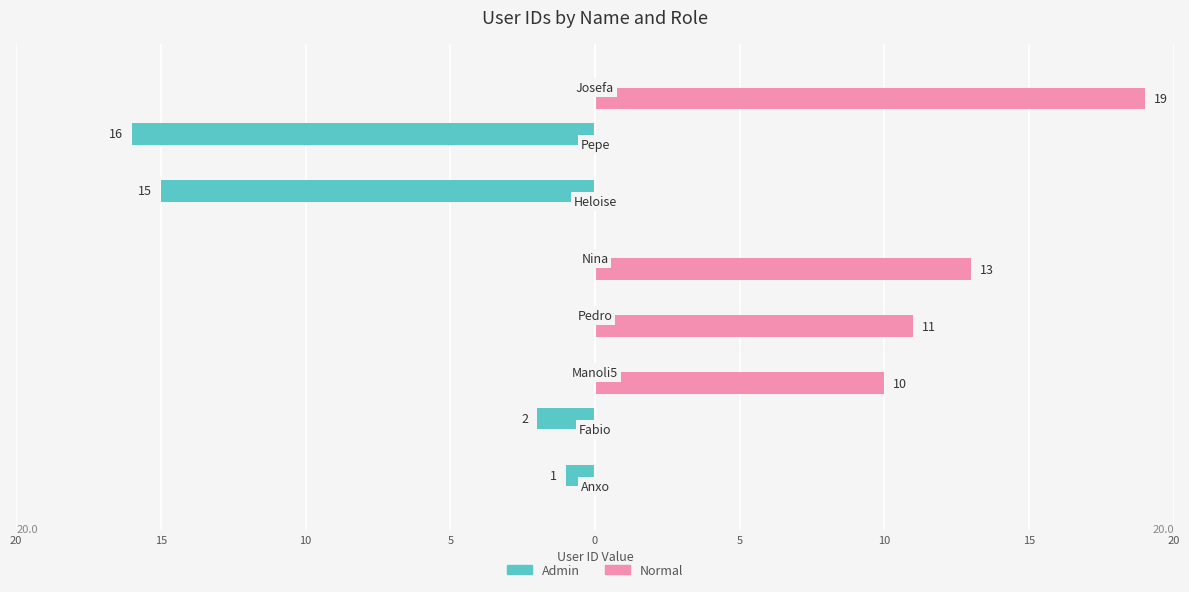

What are all the series names shown in the legend?

Admin, Normal